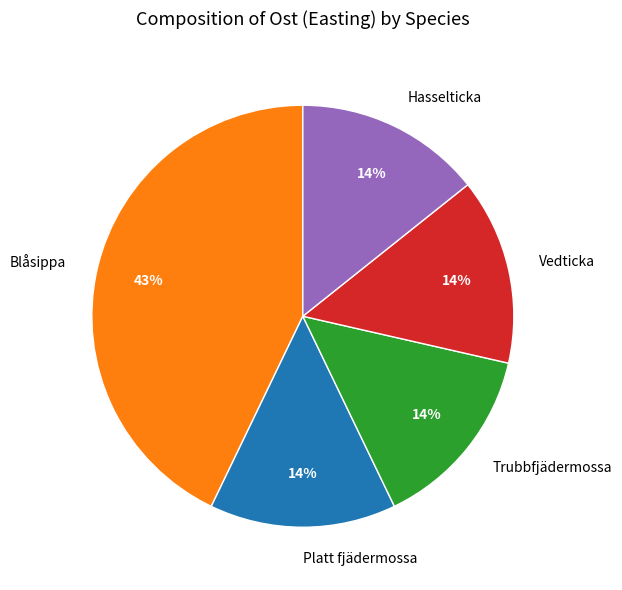

What is the largest slice in the pie chart?

Blåsippa